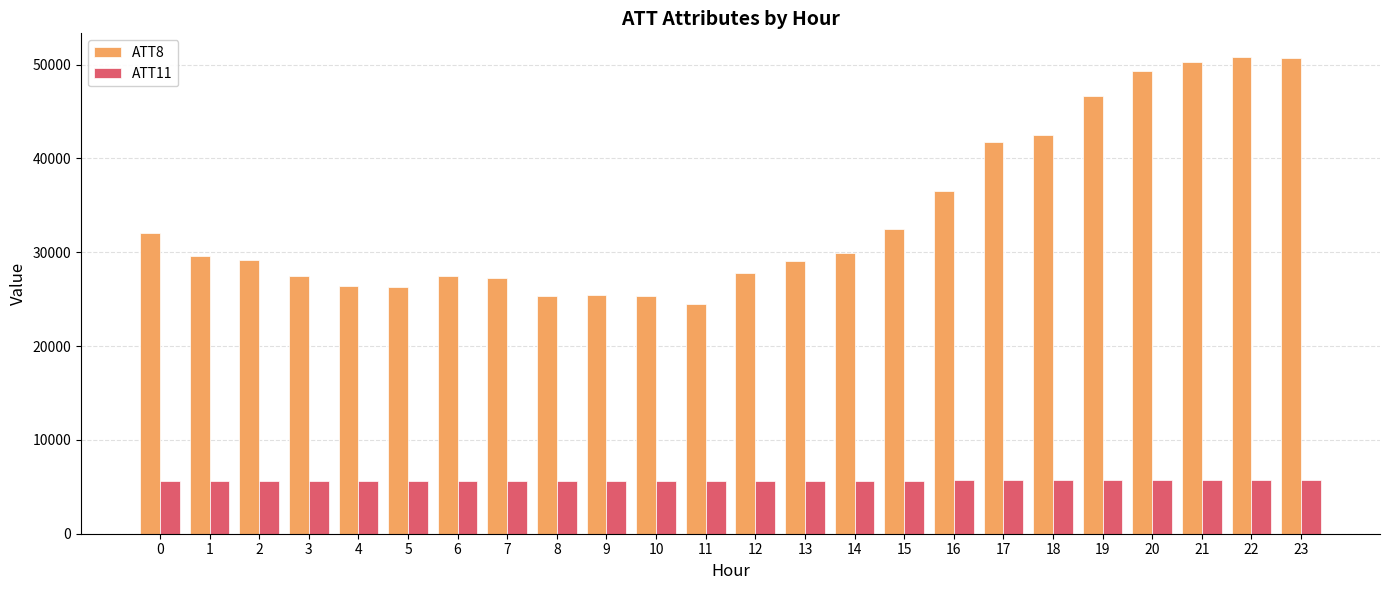

How many data points does each series have?

24